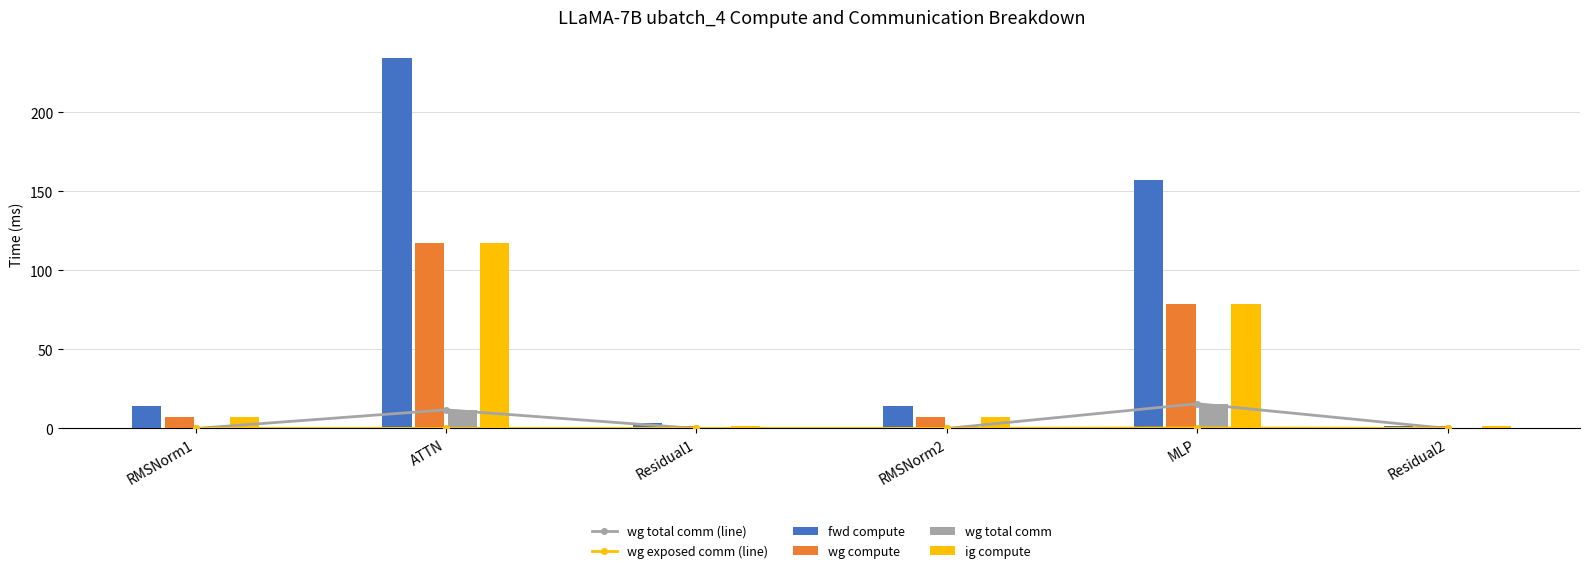

What is the difference between the maximum and minimum values in the wg compute series?

115.3